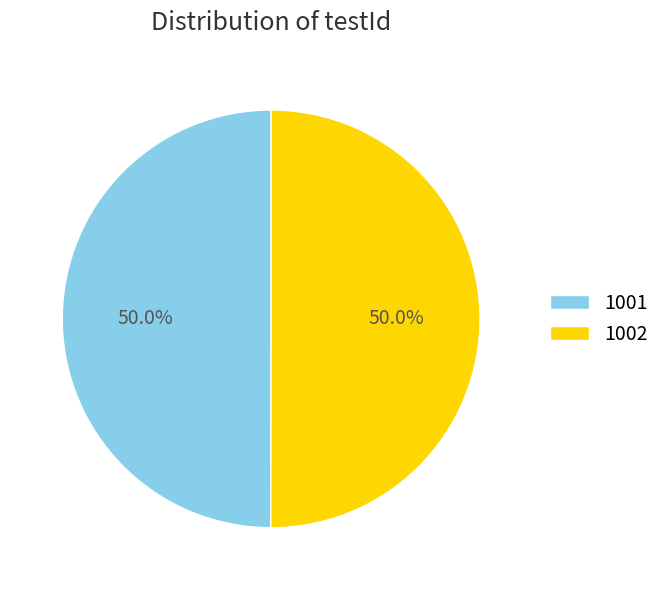

To the nearest percent, what is the average slice percentage?

50%